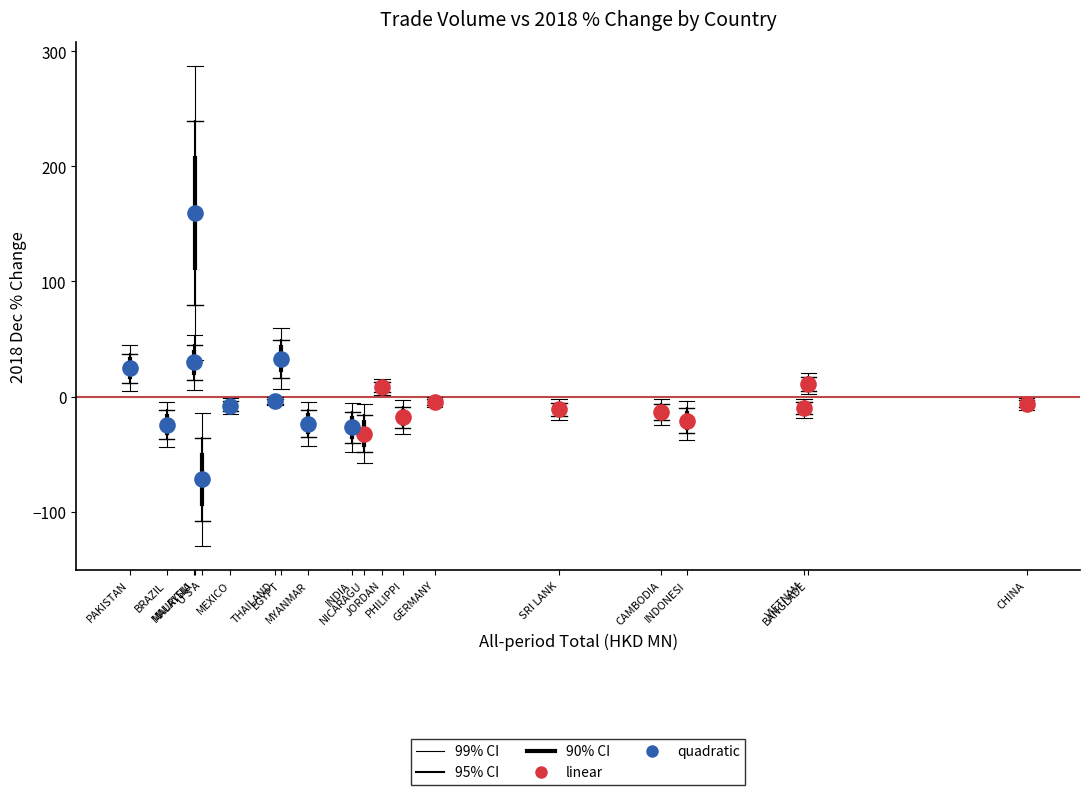

Which series has the widest spread of Y values?

quadratic